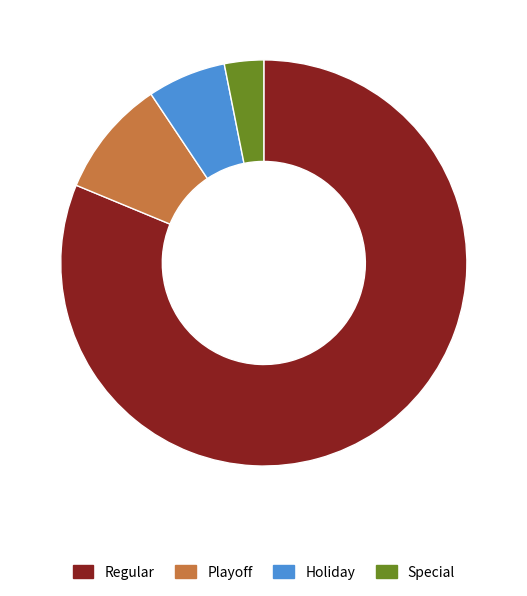

True or false: Playoff accounts for 9% of the total.

True